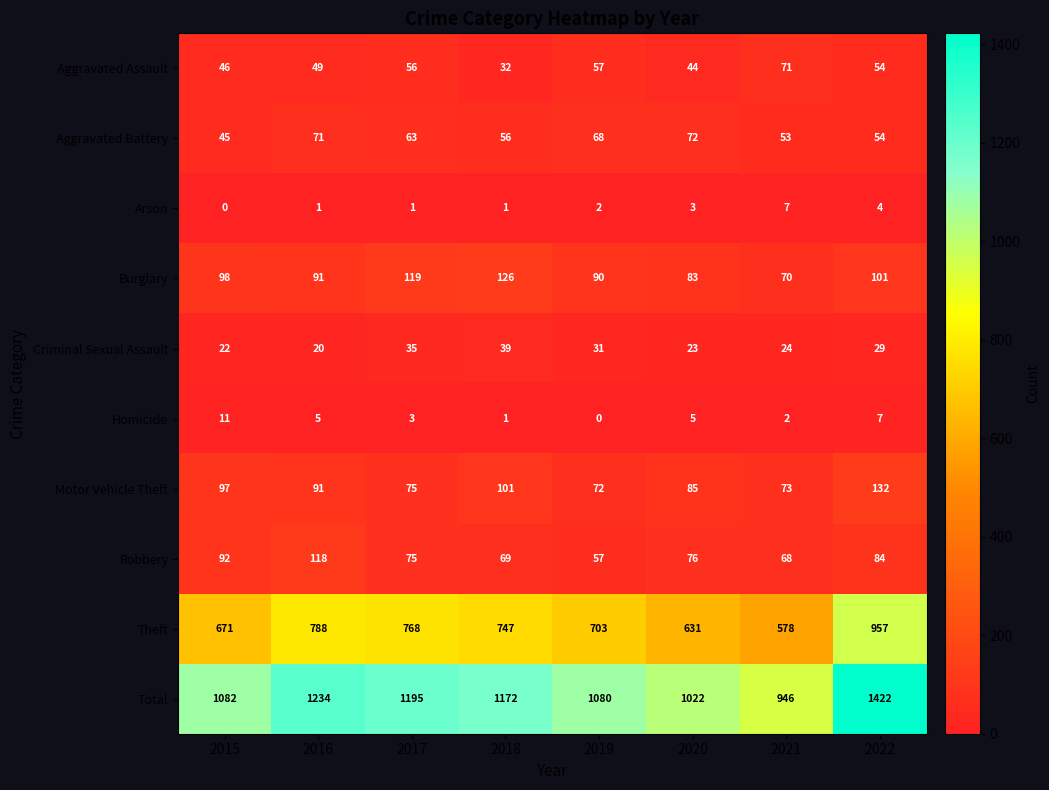

How many Arson values are between 1 and 4?

6